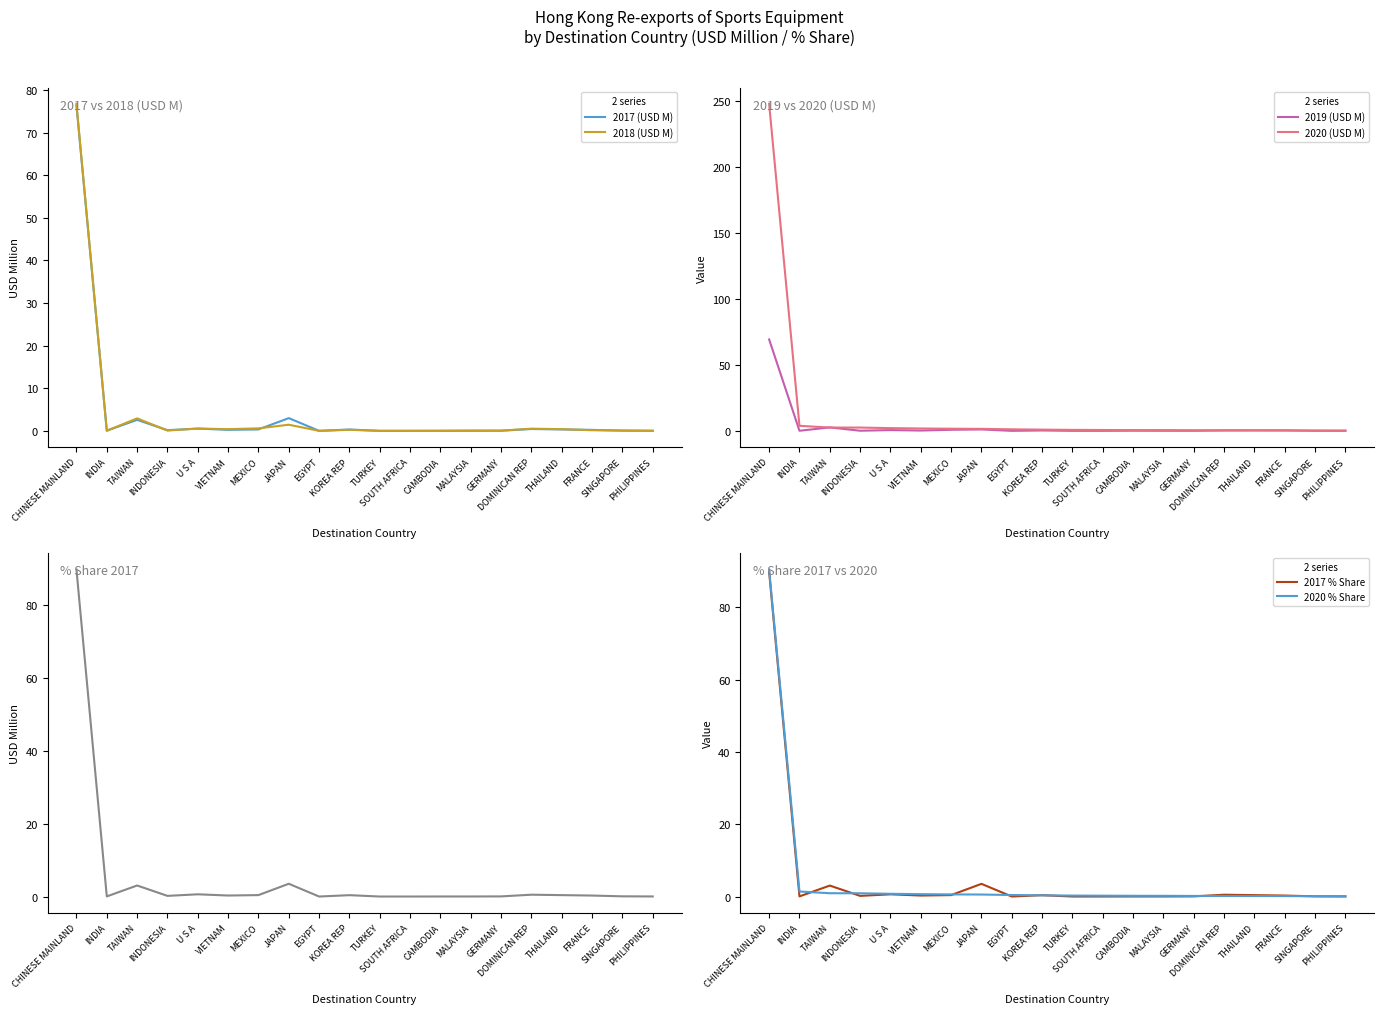

What is the label of the 7th point from the left?

MEXICO